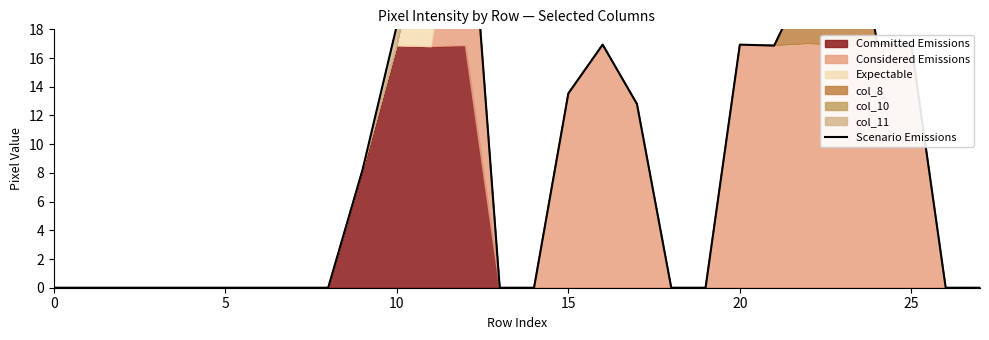

Read the value at 11.

33.7